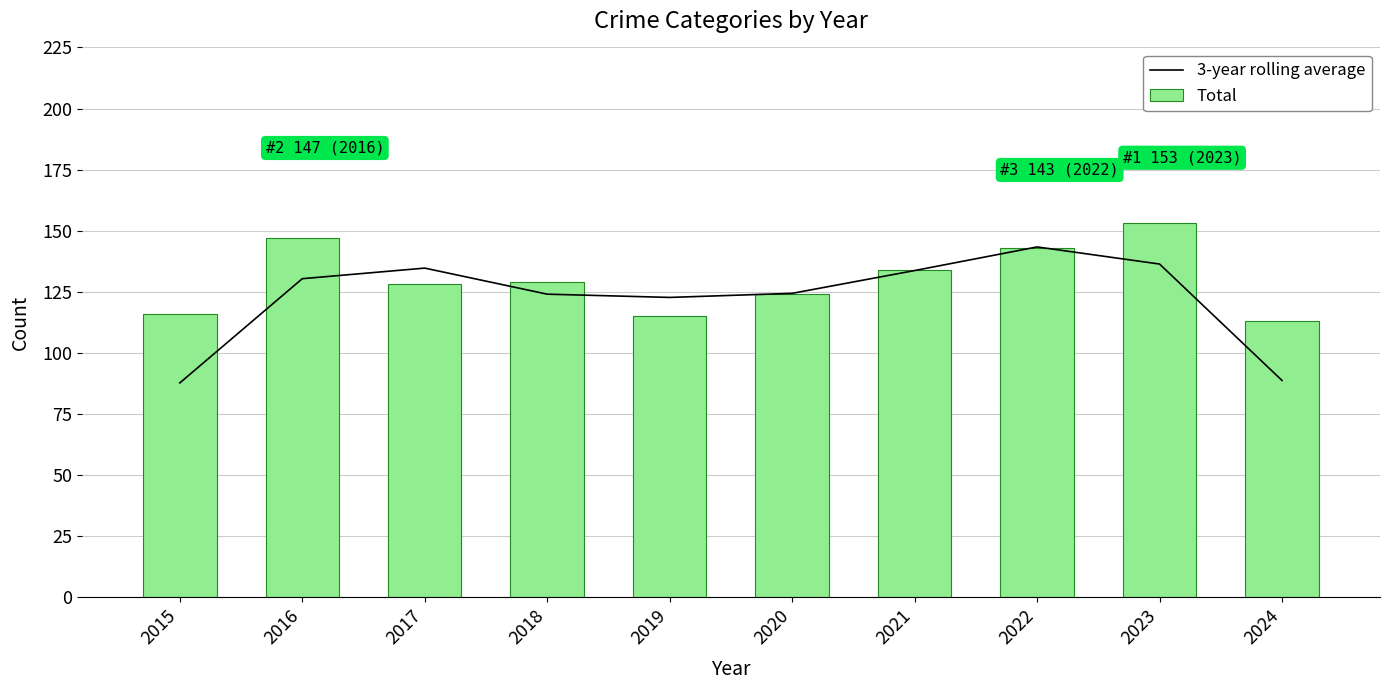

What is the sum of all Total values?

1302